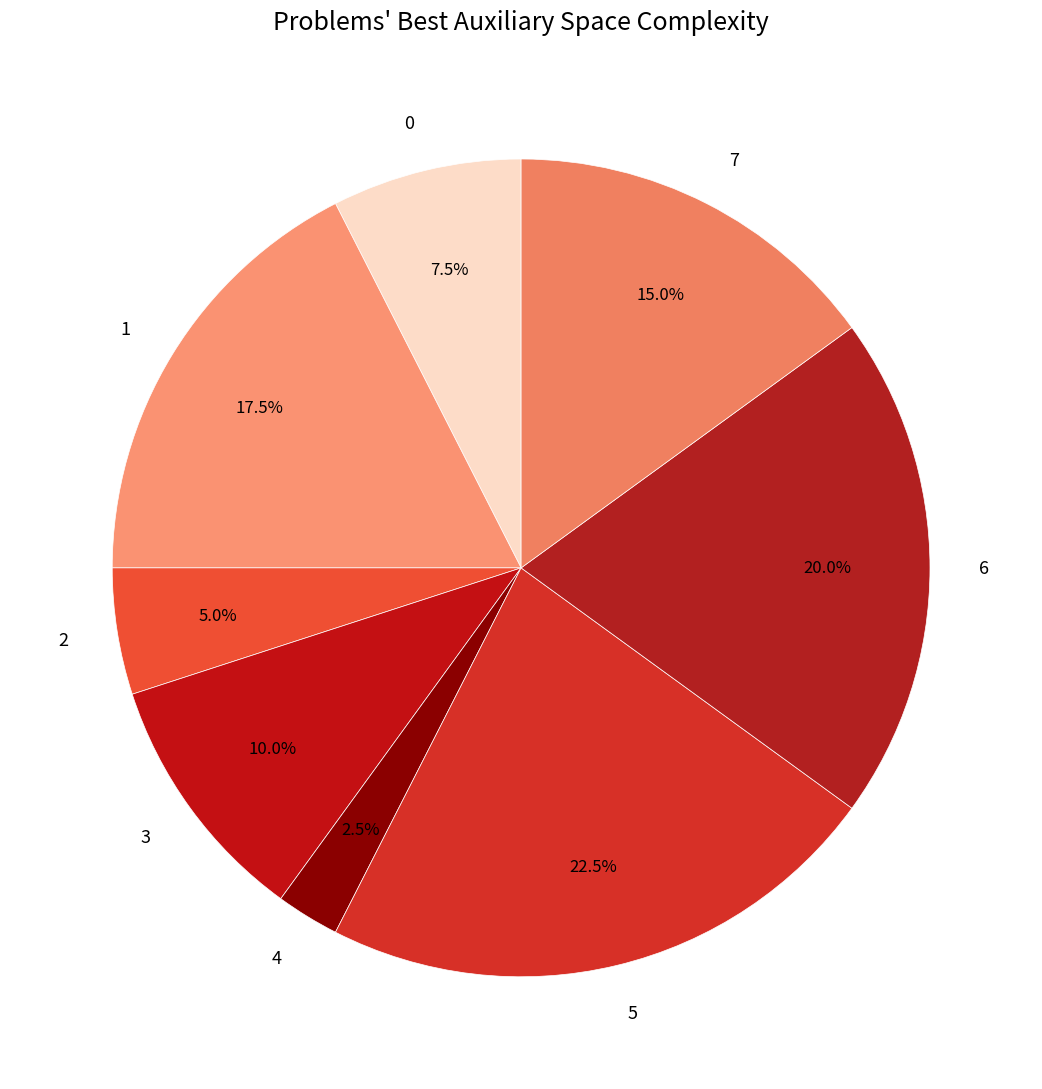

How many slices are in this pie chart?

8